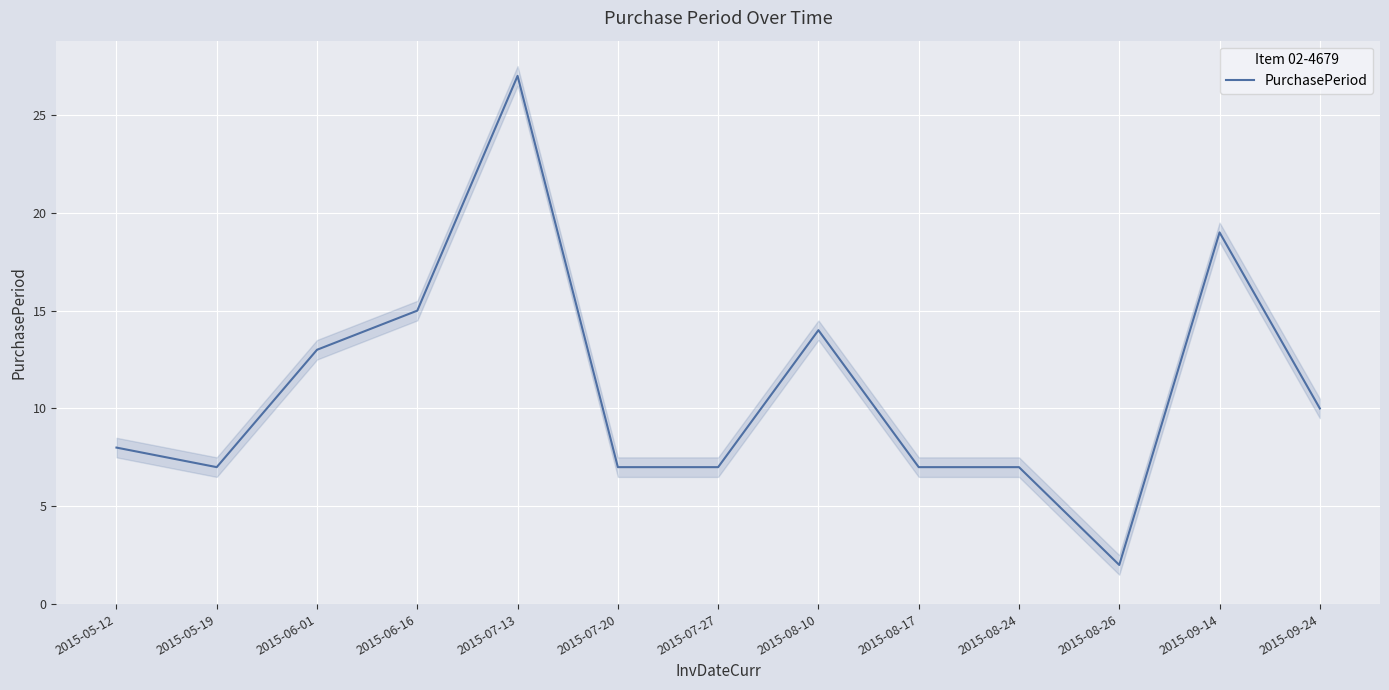

What is the minimum value shown in the chart?

2